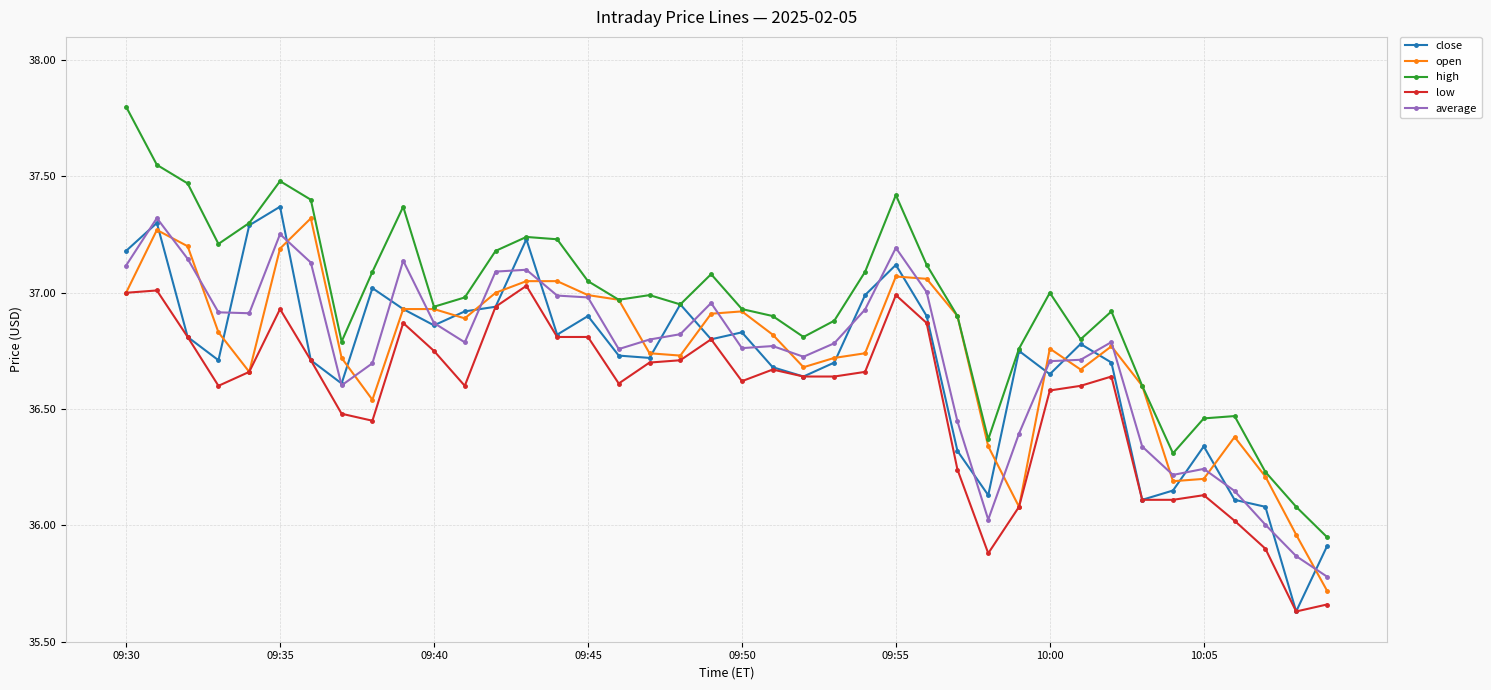

Count the number of data series in this chart.

5